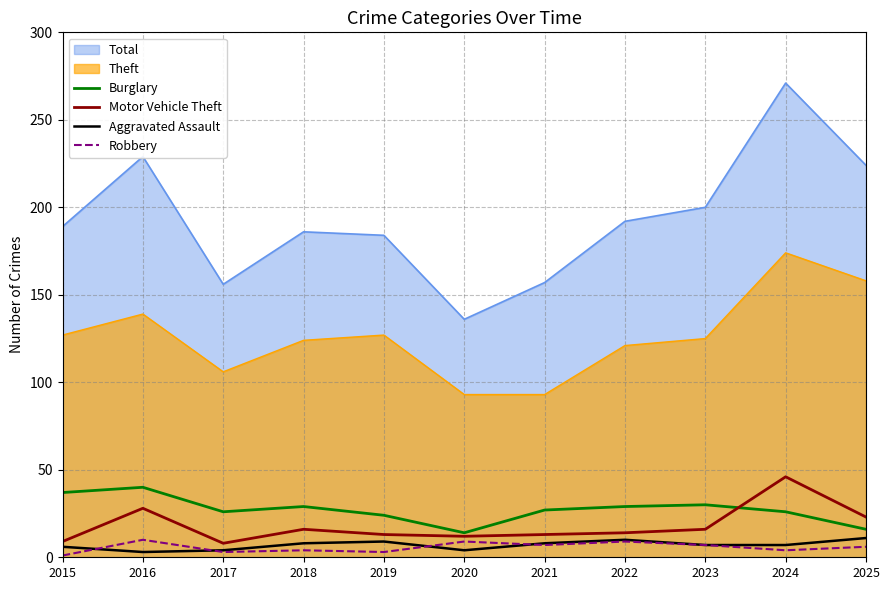

True or false: Robbery has a value of 1 at 2015.

False